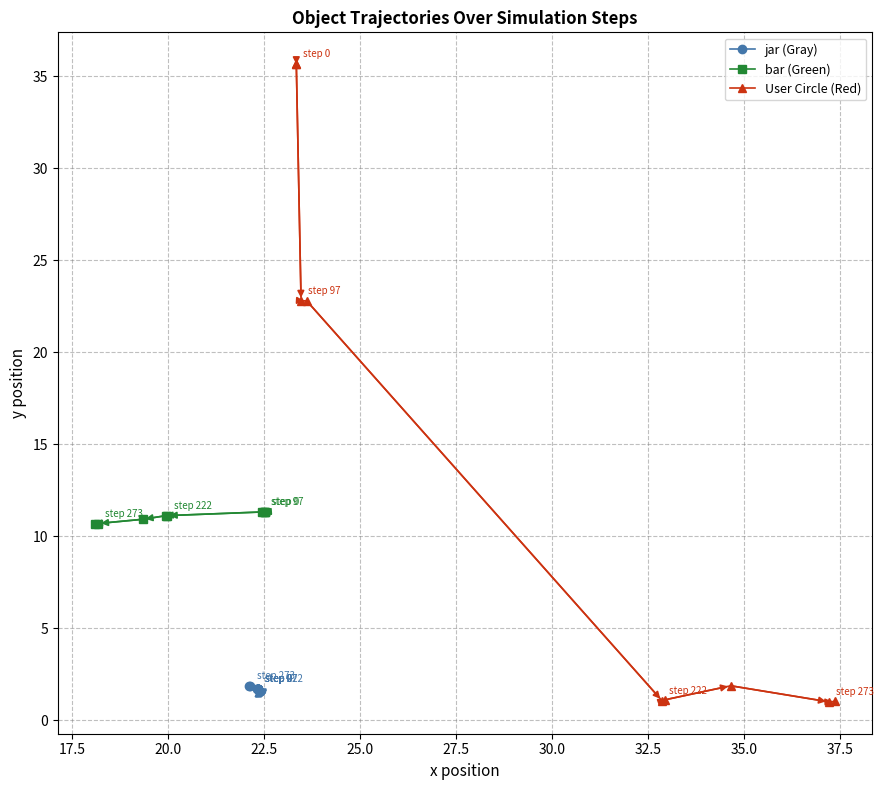

What is the sum of the x values at 7 and 12?

45.7